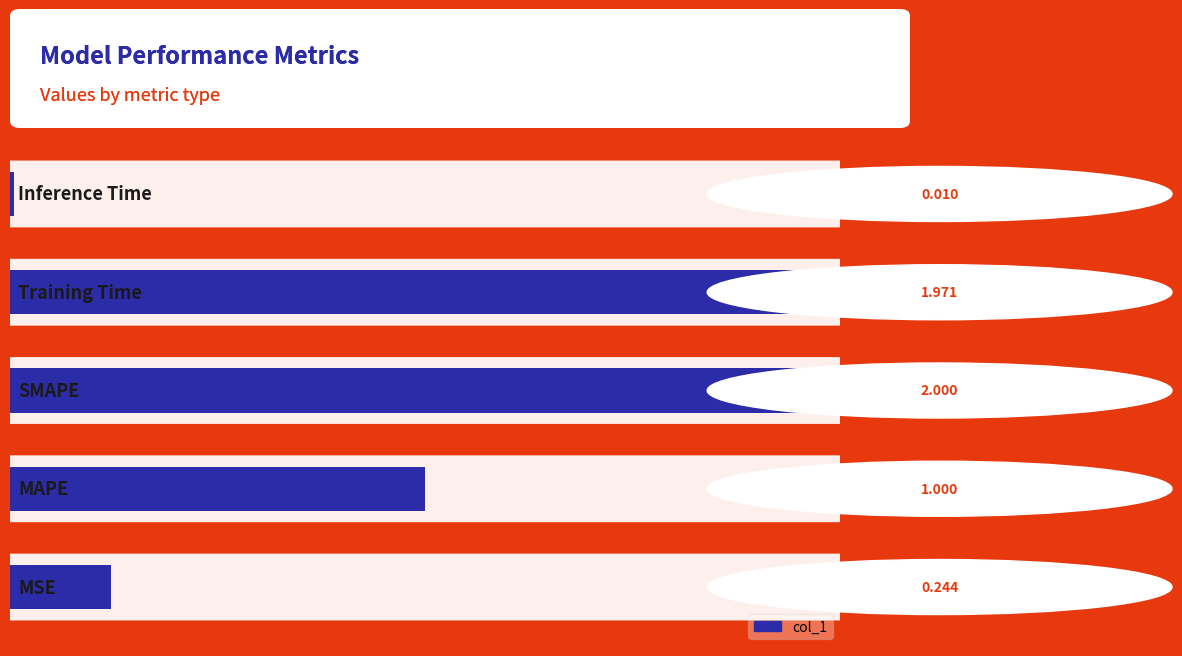

How many bars are there in total?

5